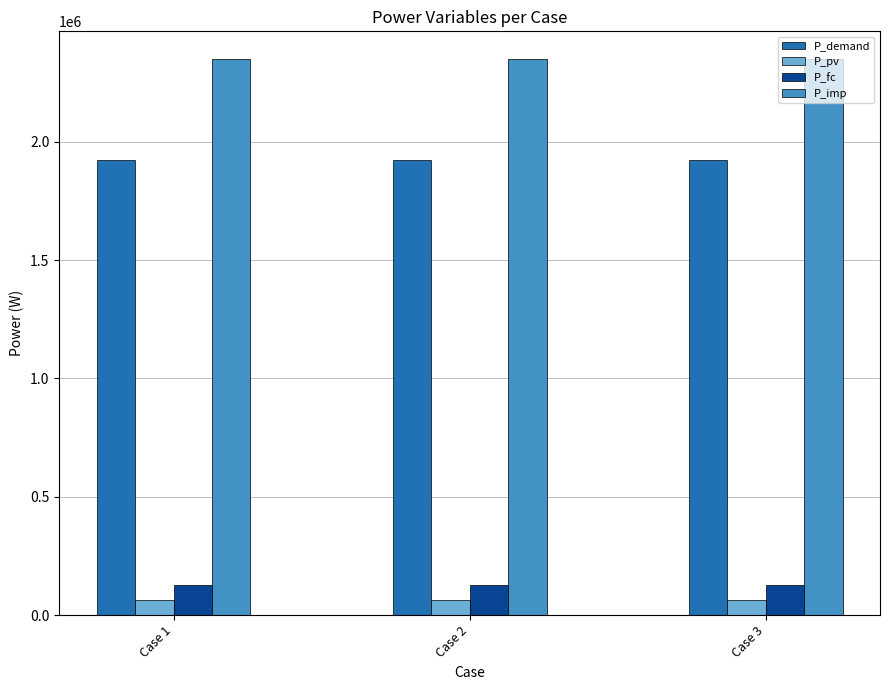

Is the value of P_imp at Case 3 greater than the value of P_pv at Case 3?

Yes